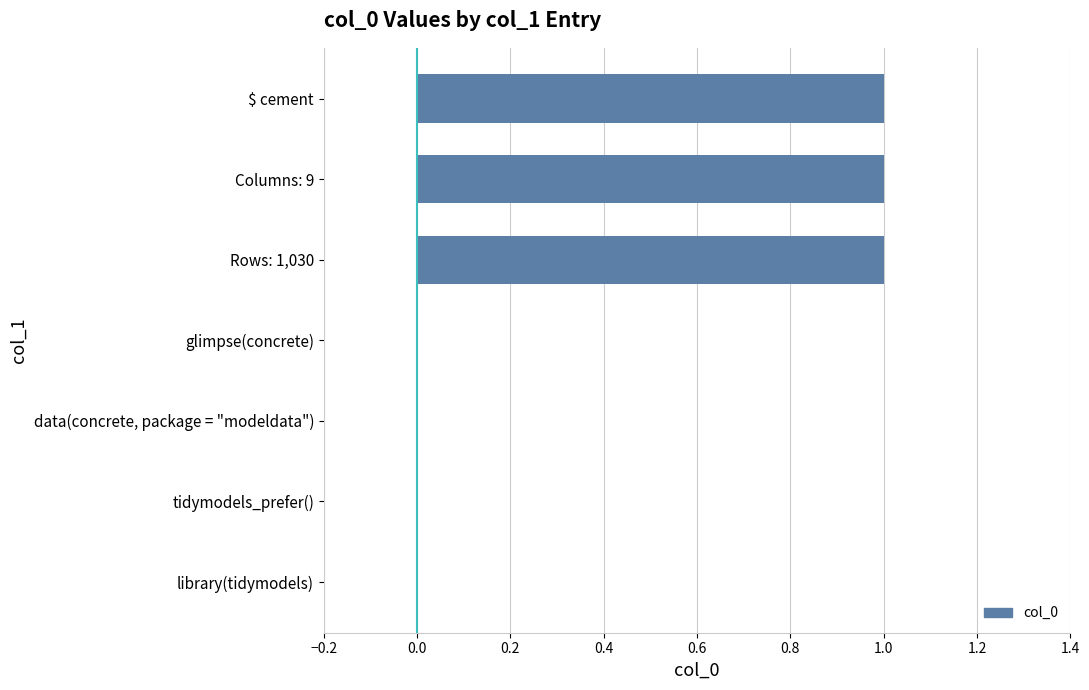

Approximately how many times larger is the value at Columns: 9 compared to $ cement?

1.0